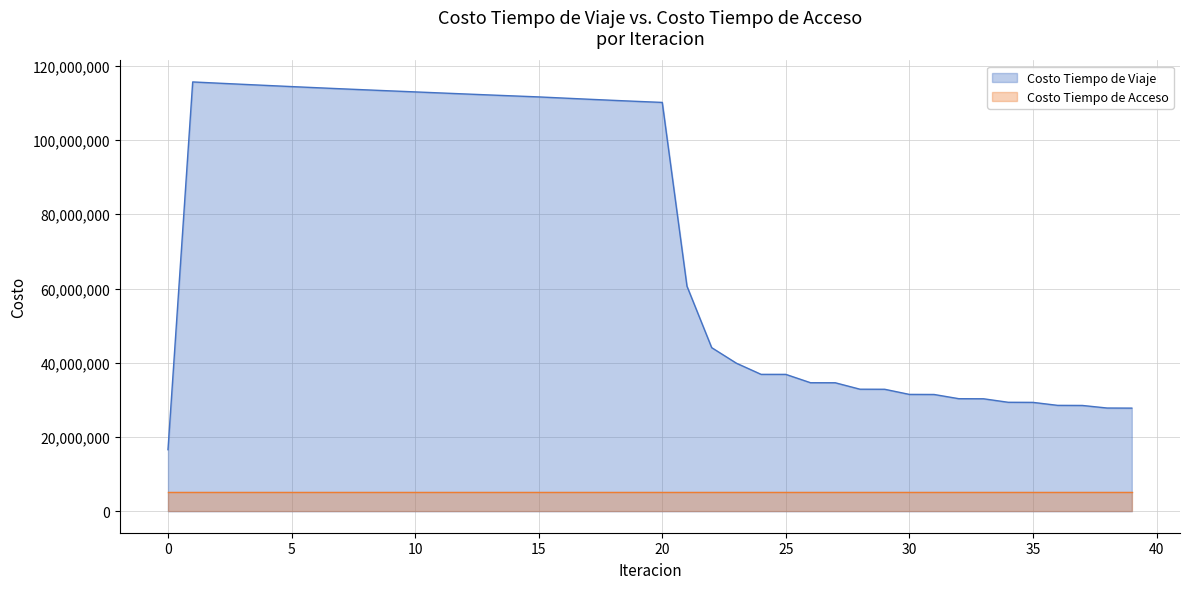

List the labels in order of value, largest first.

1, 2, 3, 4, 5, 6, 7, 8, 9, 10, 11, 12, 13, 14, 15, 16, 17, 18, 19, 20, 21, 22, 23, 24, 25, 26, 27, 28, 29, 30, 31, 32, 33, 34, 35, 36, 37, 38, 39, 0